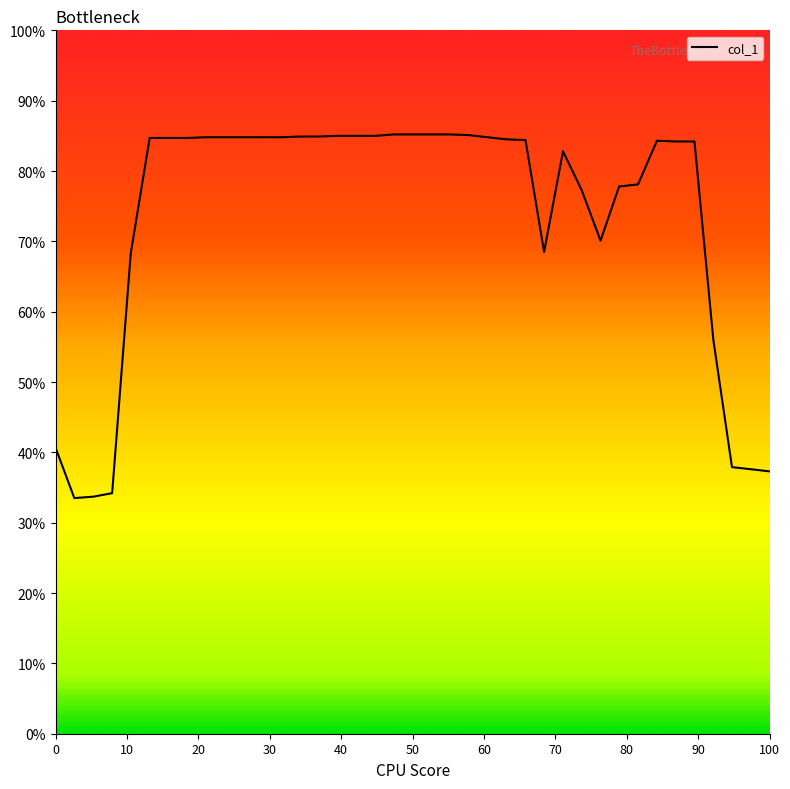

What is the minimum value shown in the chart?

33.5